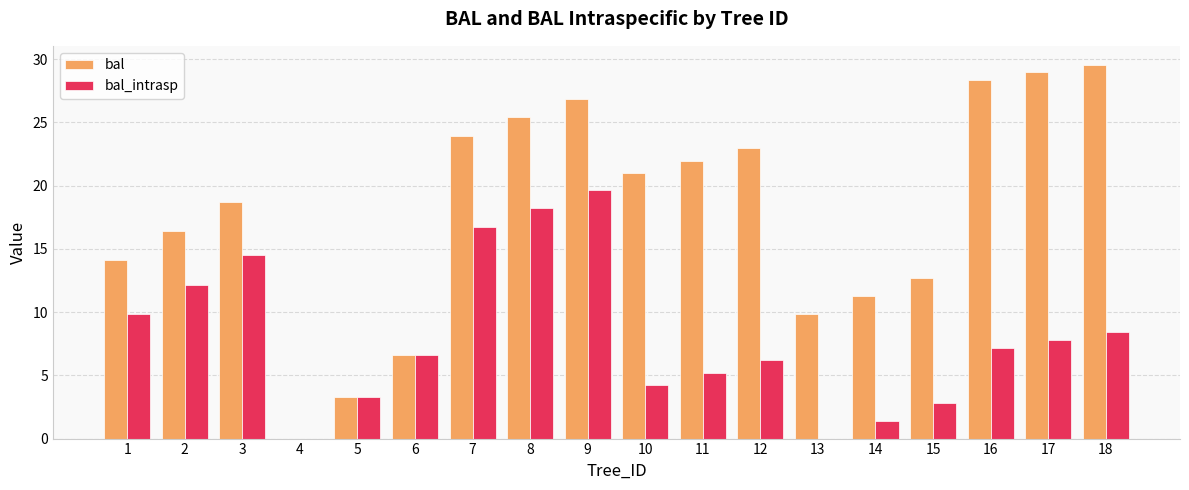

What is the difference between the bal_intrasp values at 6 and 14?

5.2